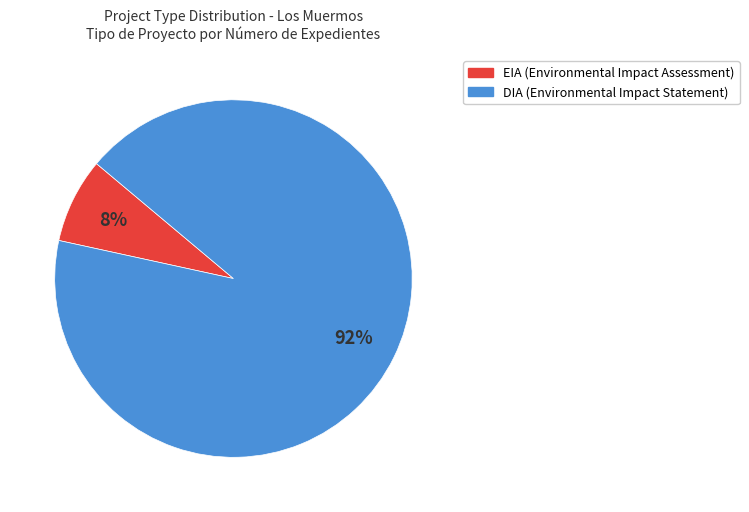

To the nearest percent, what is the combined percentage of DIA and EIA?

100%